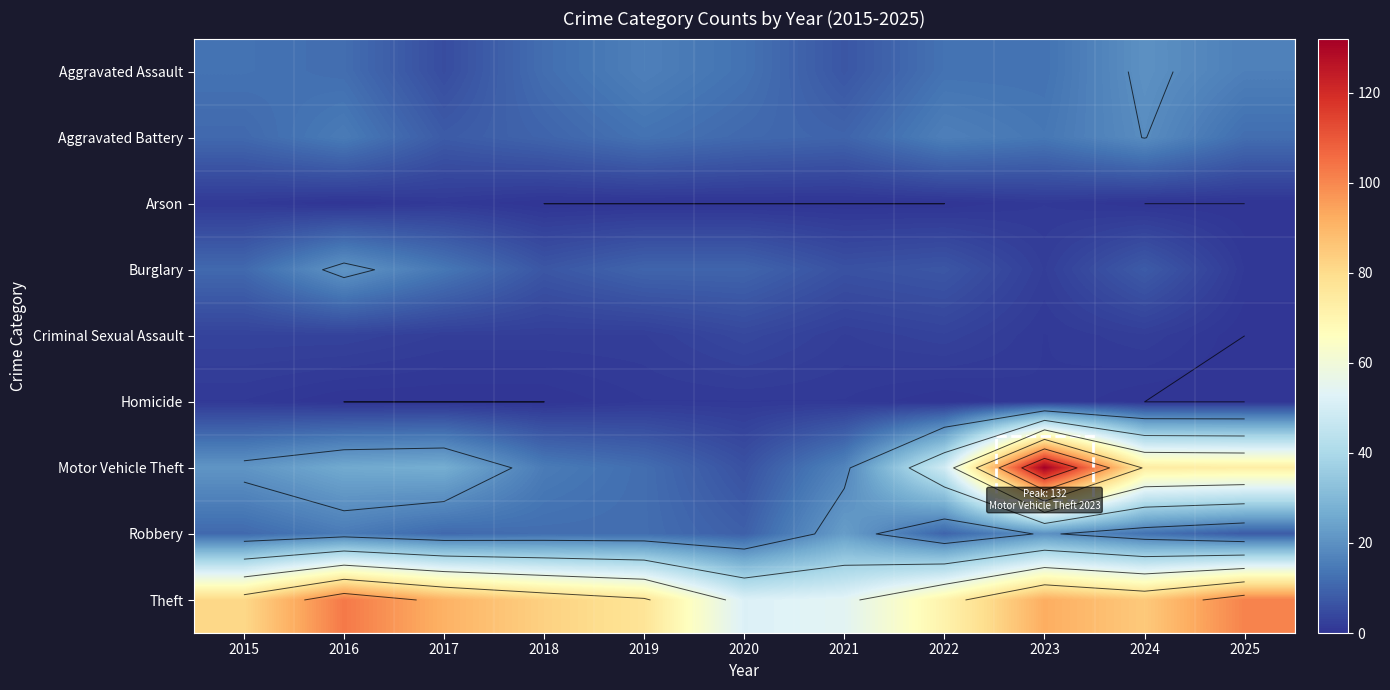

How many data points does each series have?

11